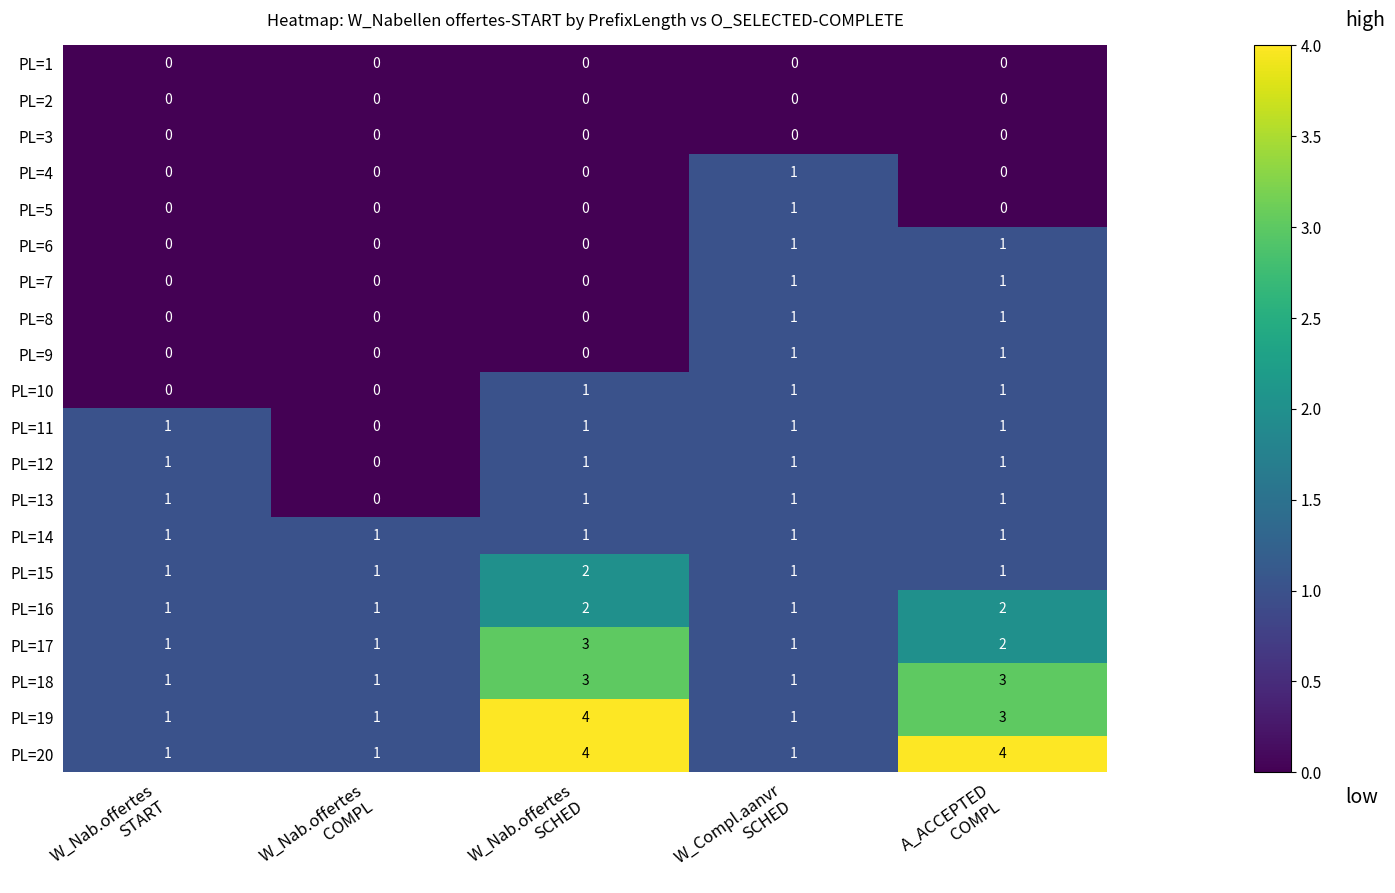

How many PL=7 values are between 0 and 1?

5